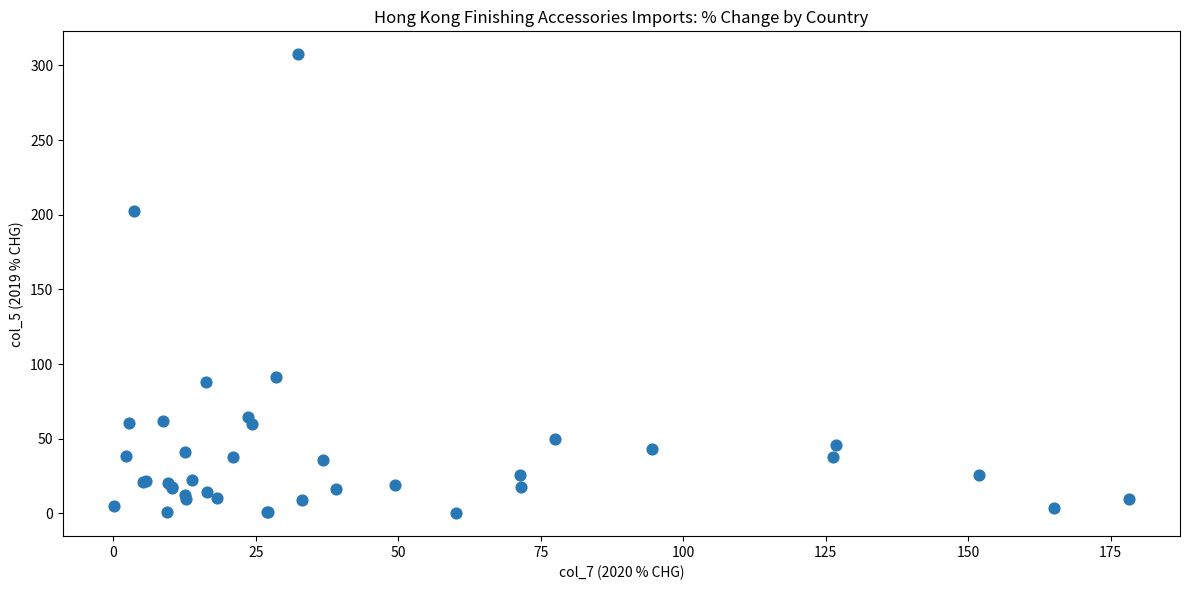

What Y value in the scatter plot is closest to 153?

202.2